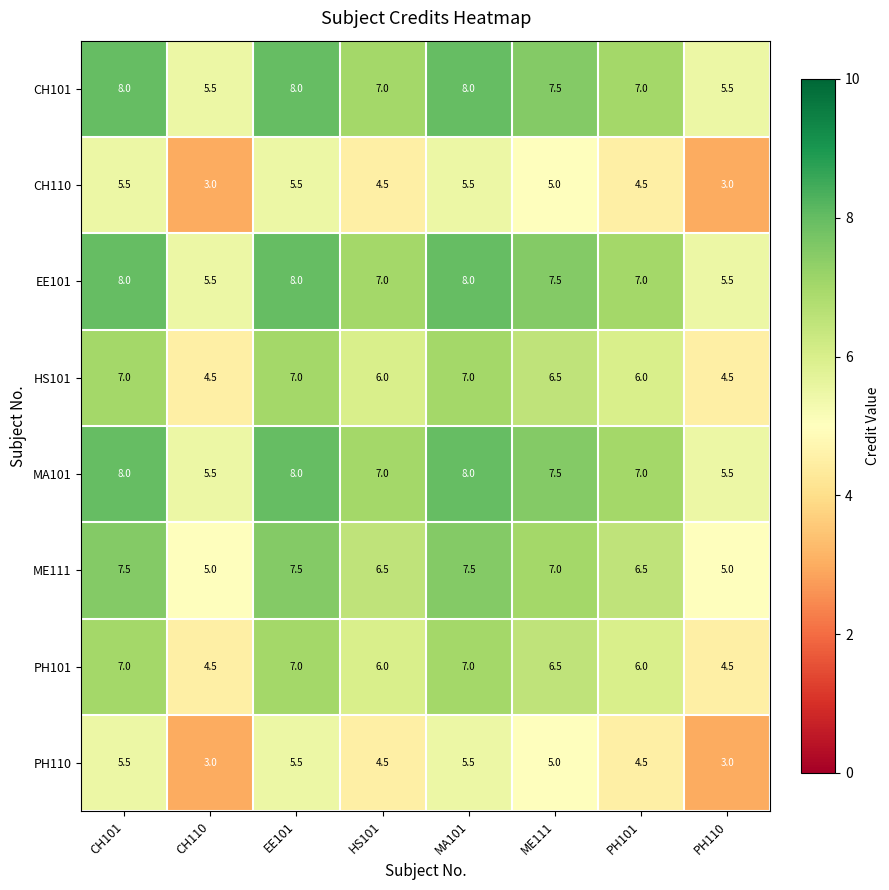

Is it true that ME111 equals 9.3 at PH101?

False